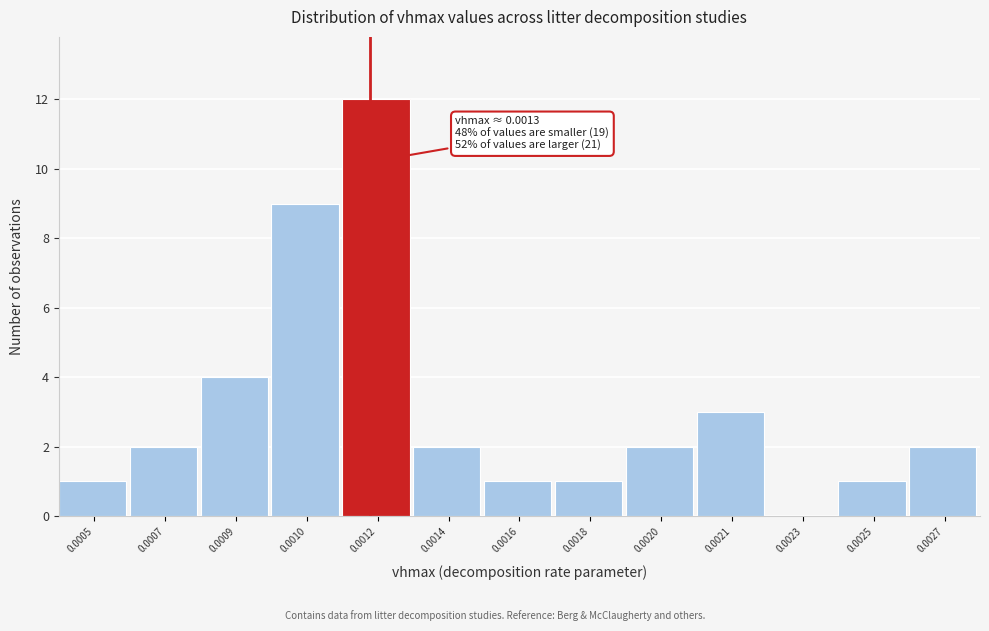

Reading left to right, extract all data points from this chart.

0.0005=1	0.0007=2	0.0009=4	0.0010=9	0.0012=12	0.0014=2	0.0016=1	0.0018=1	0.0020=2	0.0021=3	0.0023=0	0.0025=1	0.0027=2